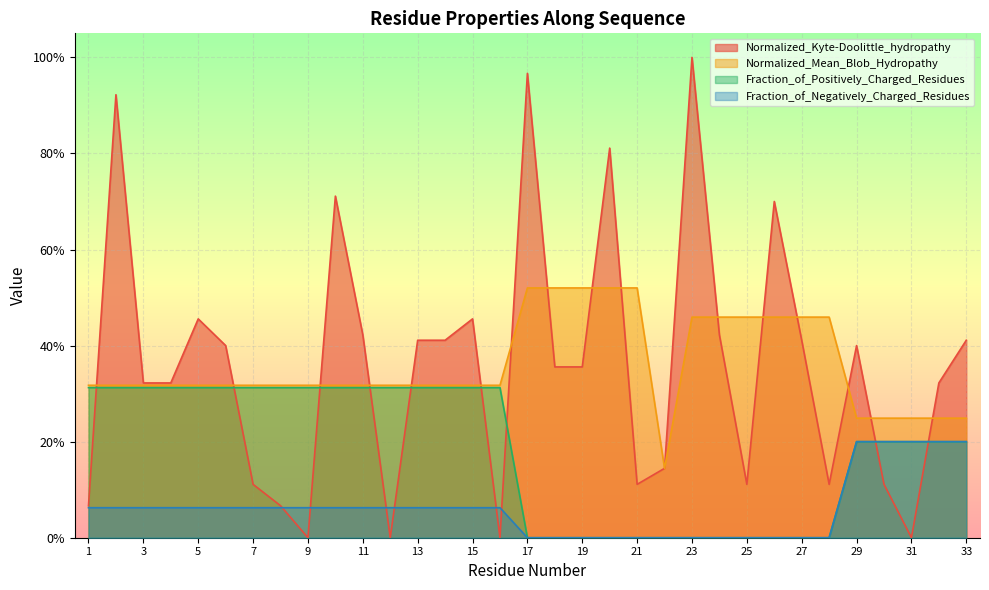

What is the total value across all series at 32?

1.0